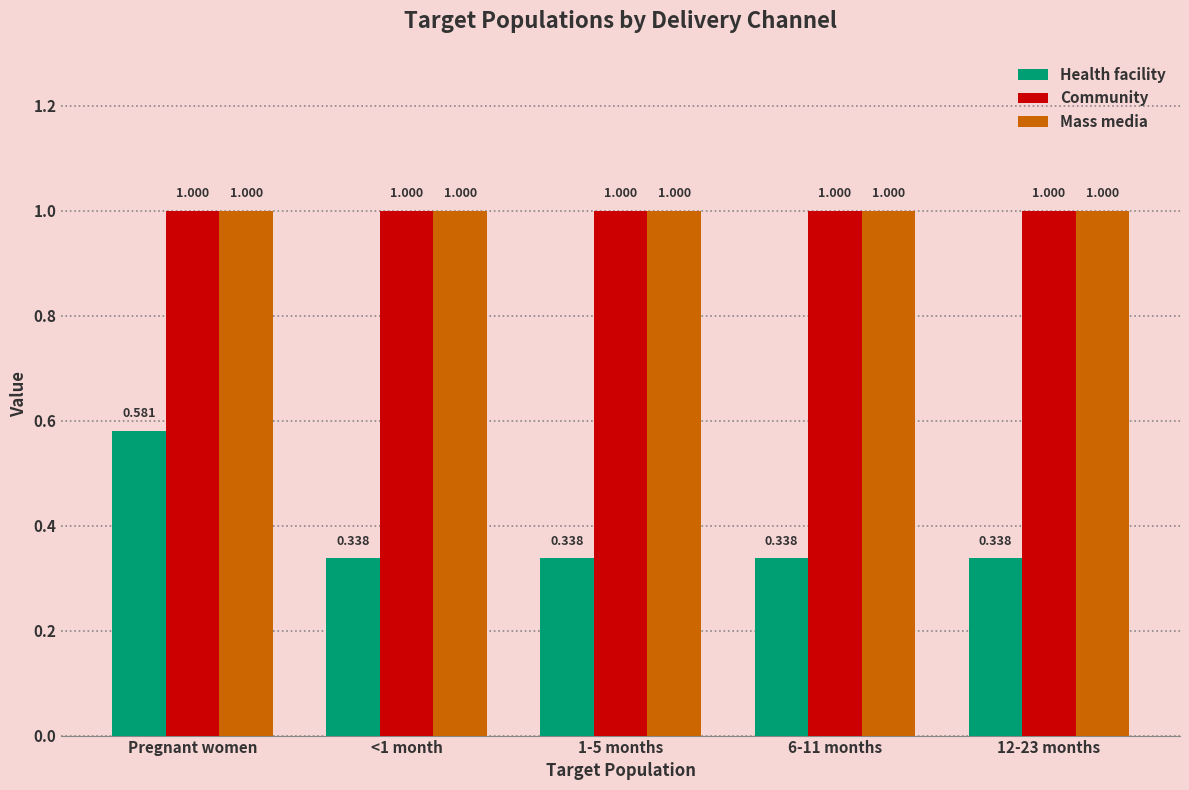

Is the value of Health facility at Pregnant women greater than the value of Community at 6-11 months?

No